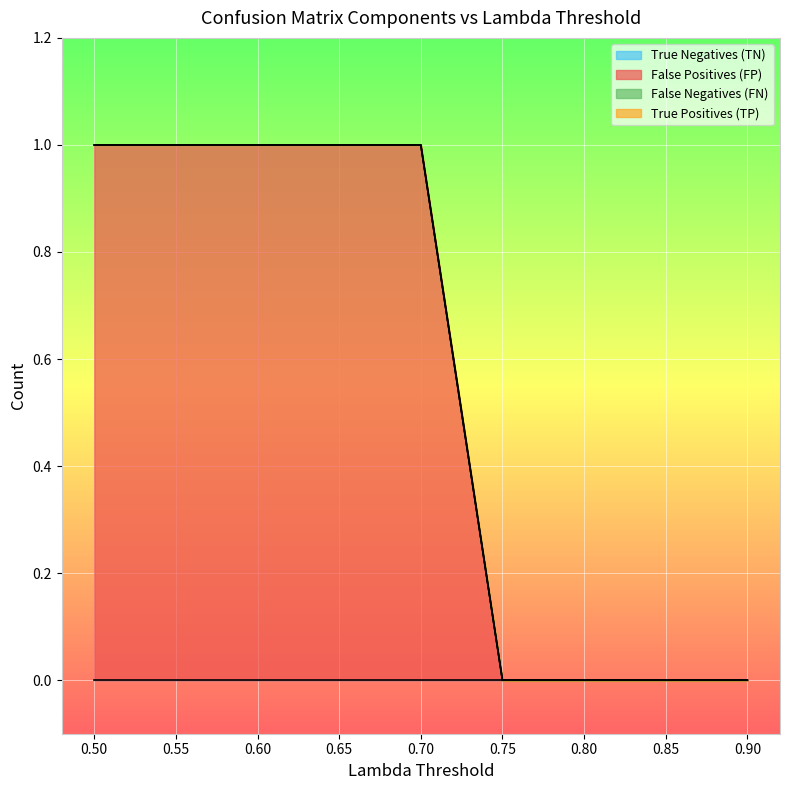

Between 0.85 and 0.55, which is larger?

0.85